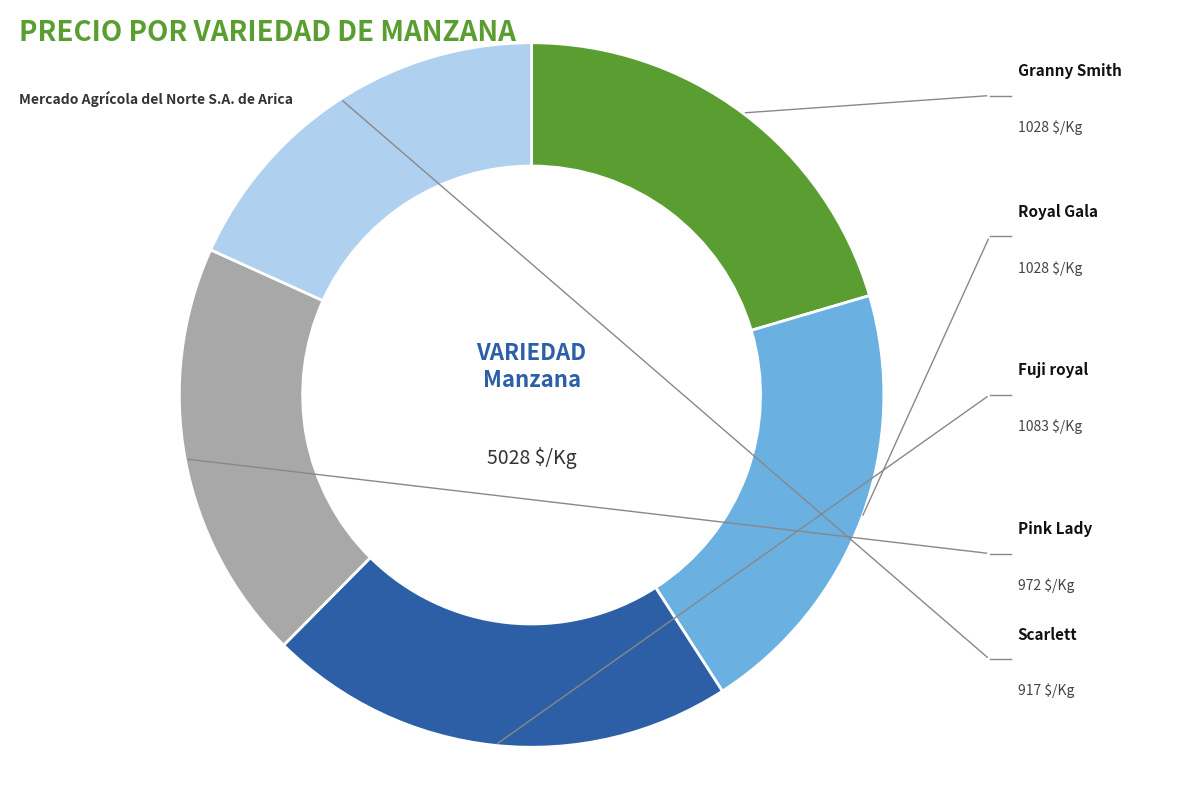

To the nearest percent, what percentage of the pie is Pink Lady?

19%